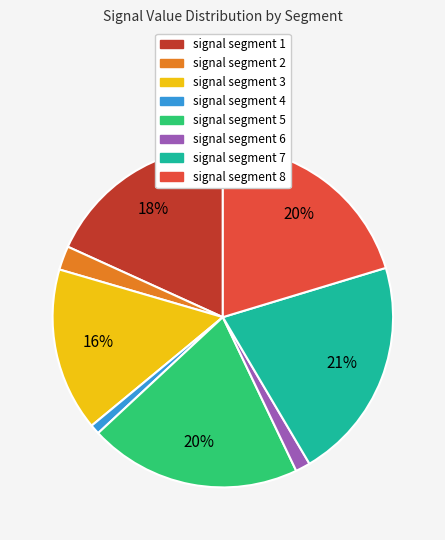

To the nearest percent, what is the combined percentage of signal segment 5 and signal segment 4?

21%